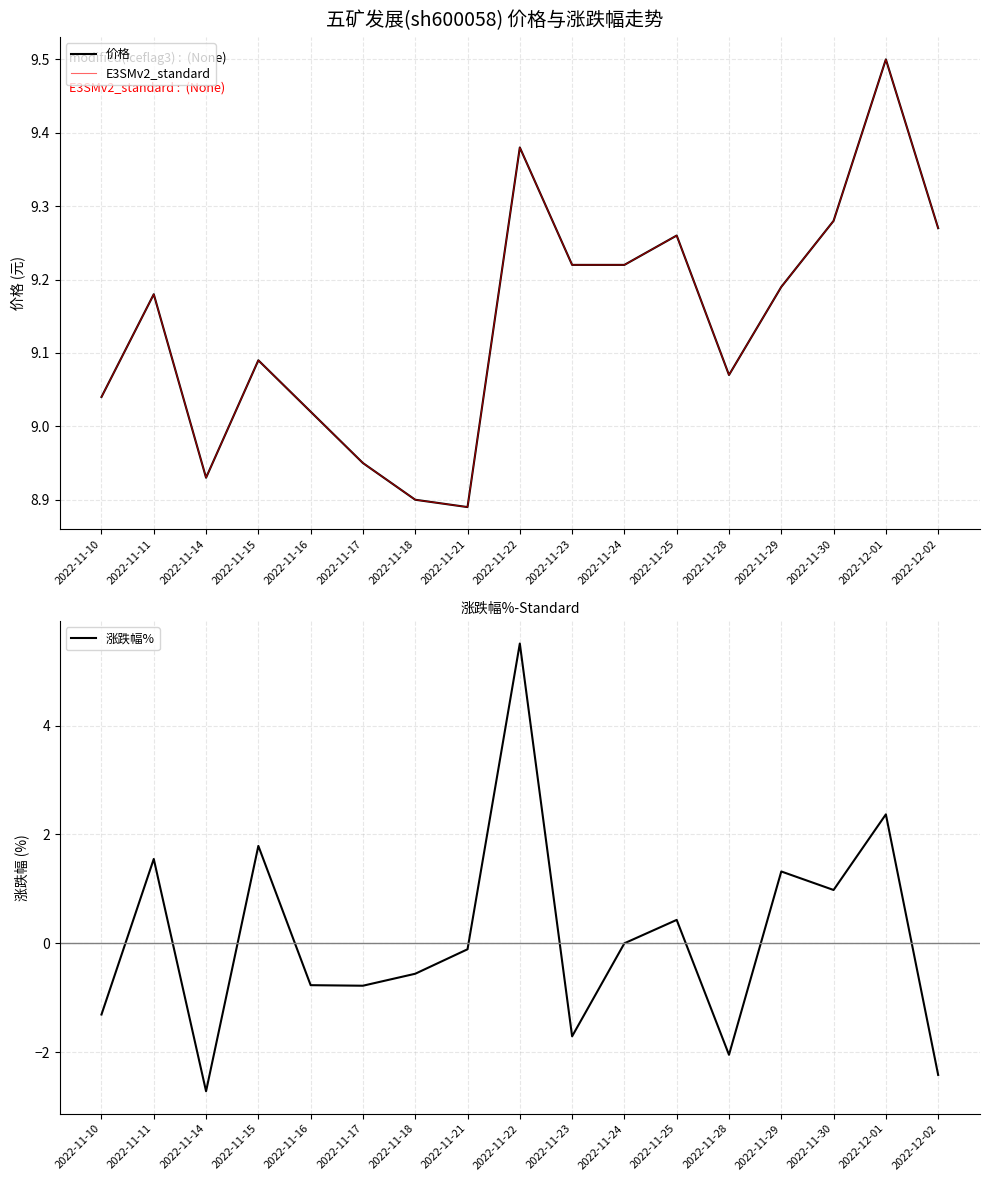

How many interior local peaks does the 涨跌幅% series have?

6